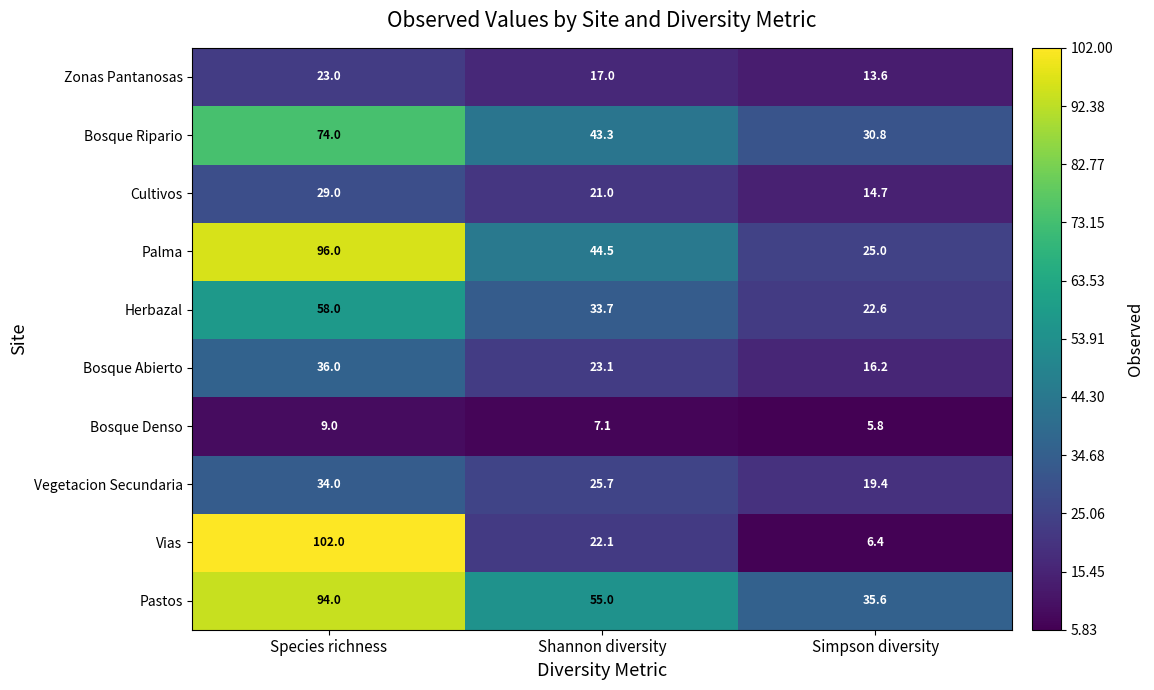

Which label corresponds to the largest value in the chart?

Species richness